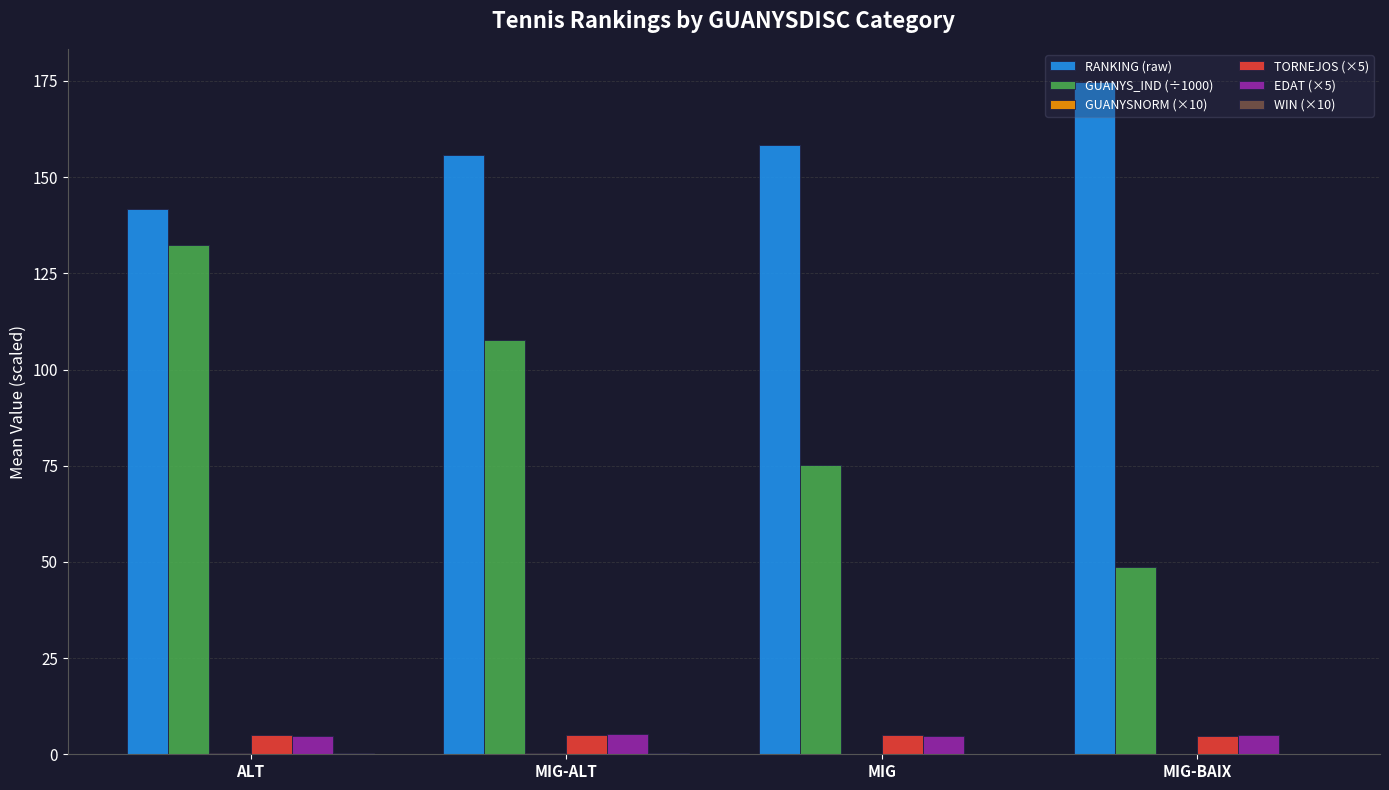

What is the sum of all RANKING (raw) values?

630.3